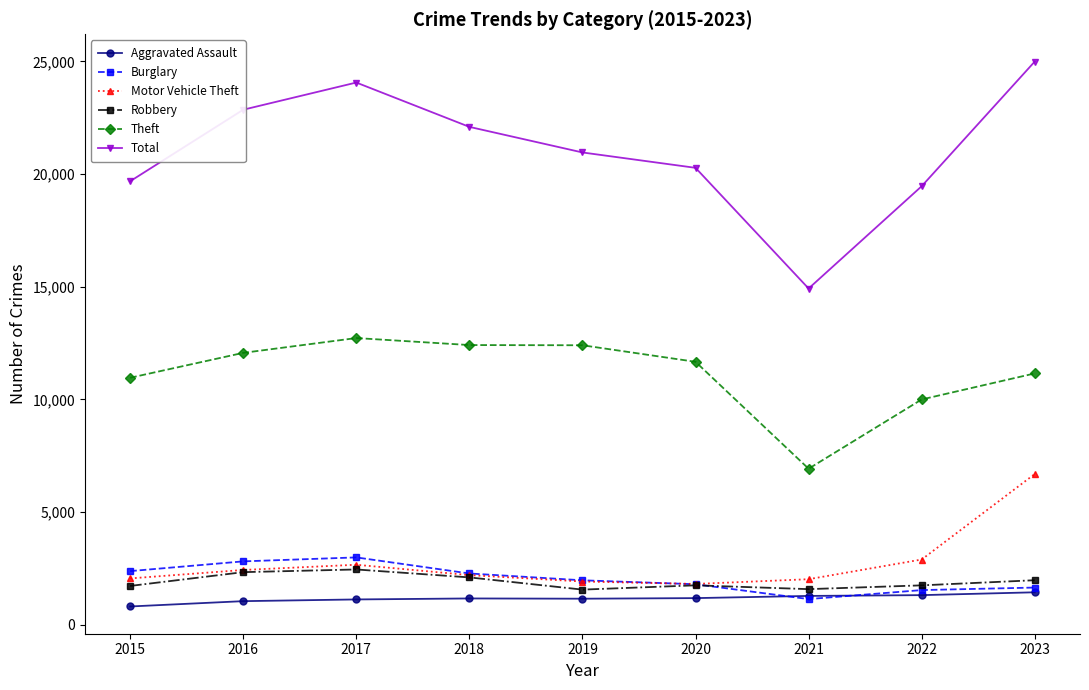

List the series in order of their peak value, highest first.

Total, Theft, Motor Vehicle Theft, Burglary, Robbery, Aggravated Assault